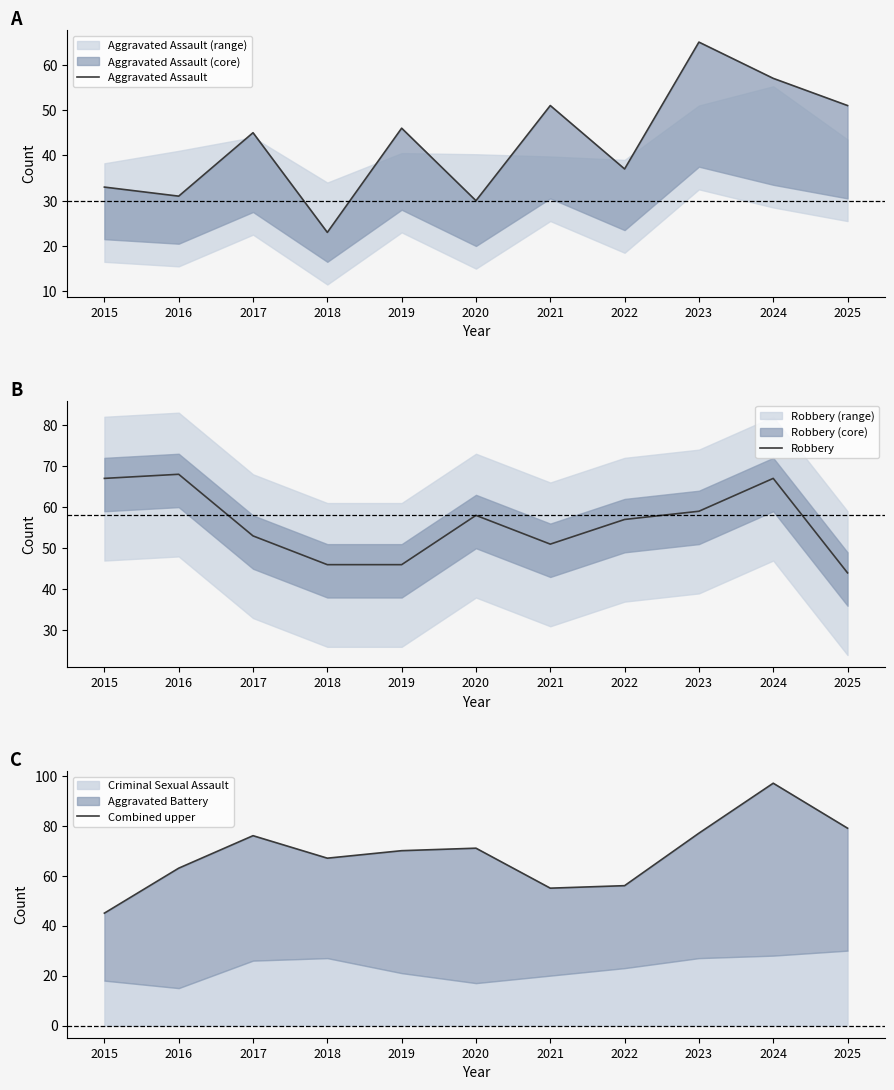

What is the difference between the Aggravated Assault values at 2020 and 2022?

7